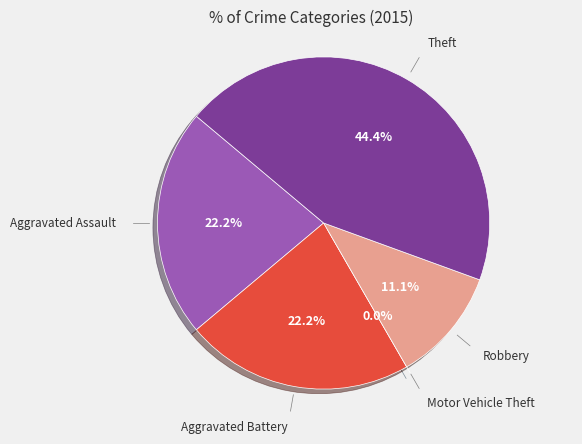

Is it true that Robbery is 23% of the pie?

False